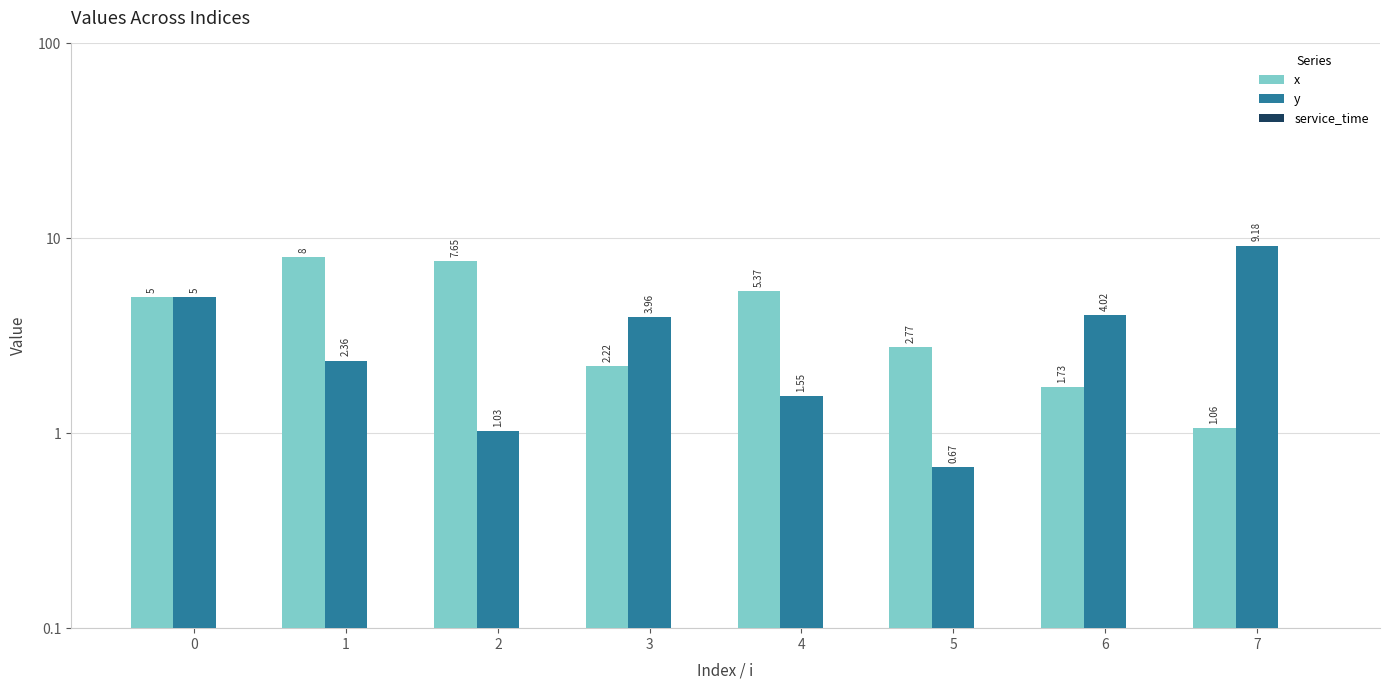

Reading left to right, list all the values displayed in this chart.

x: 5.0	8.0	7.7	2.2	5.4	2.8	1.7	1.1
y: 5.0	2.4	1.0	4.0	1.6	0.7	4.0	9.2
service_time: 0.0	0.0	0.0	0.0	0.0	0.0	0.0	0.0